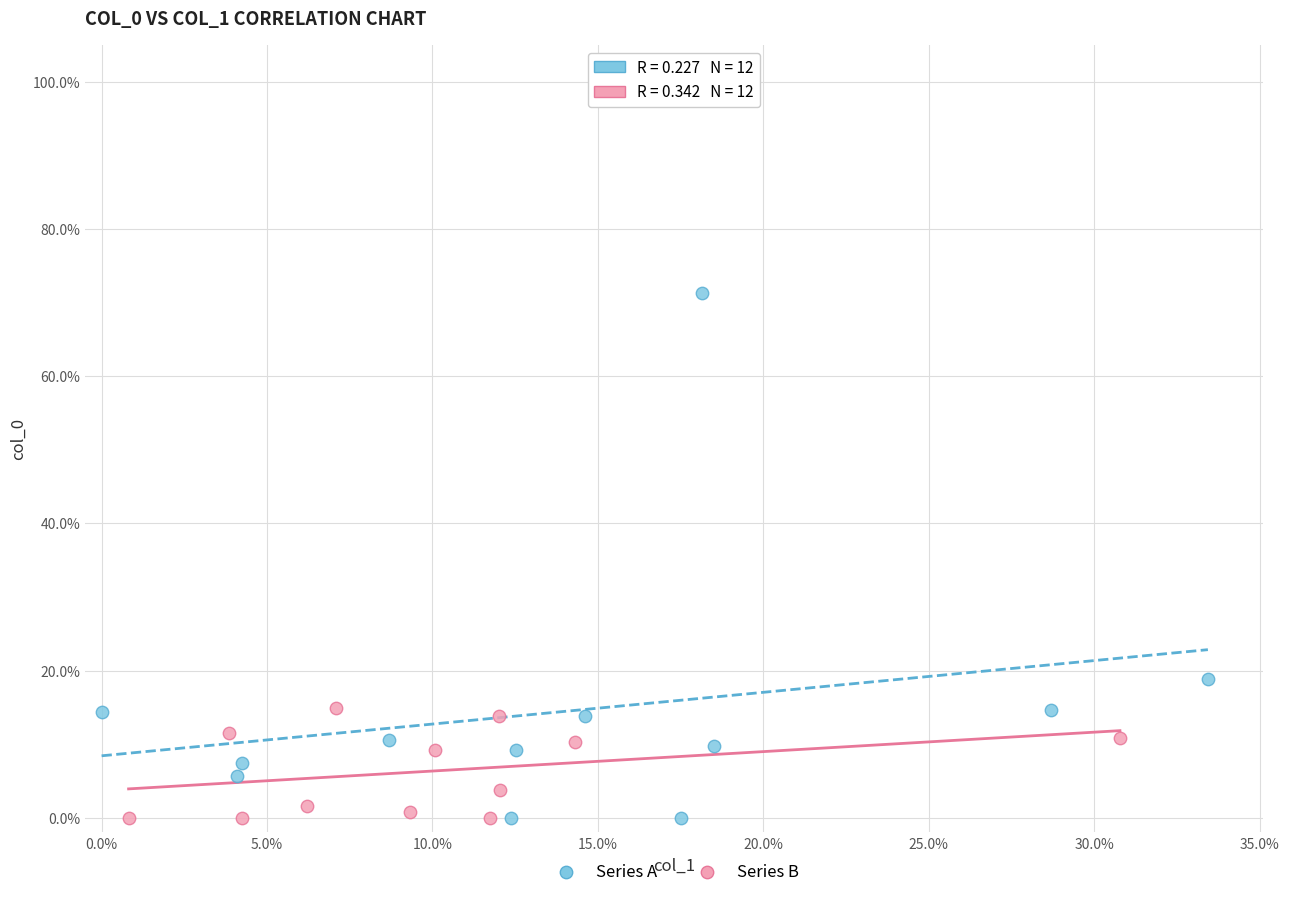

What are all the series names shown in the legend?

Series A, Series B